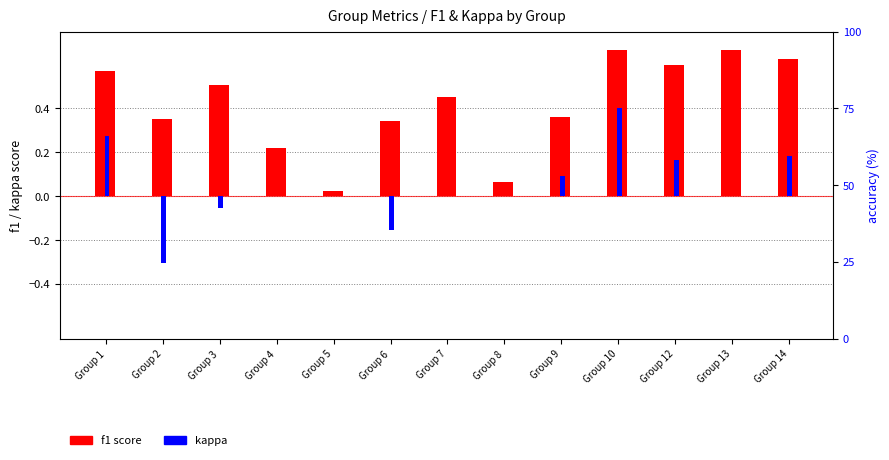

How many groups of bars are there?

13